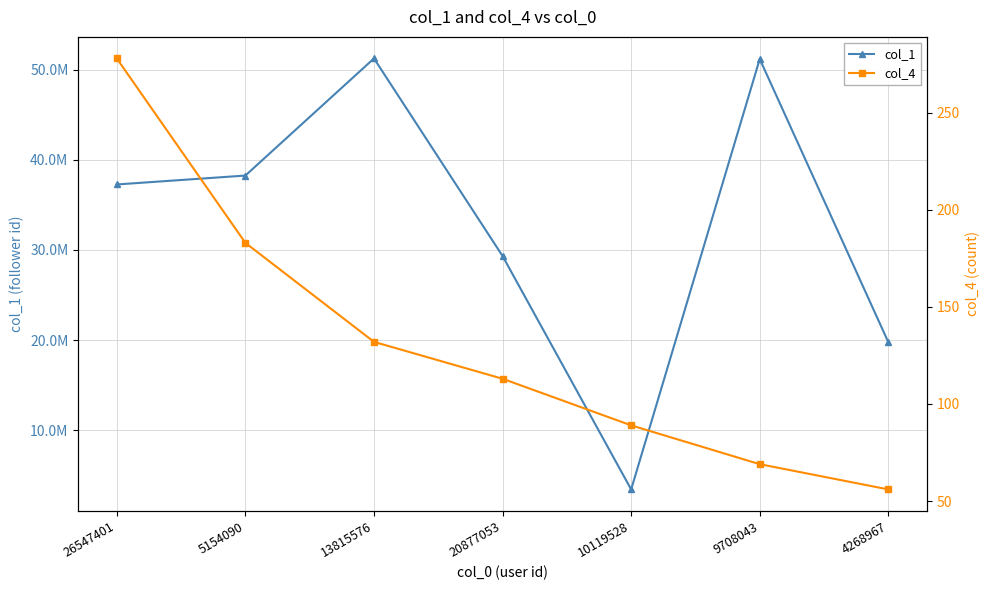

At 9708043, list the series in order from smallest to largest.

col_4, col_1